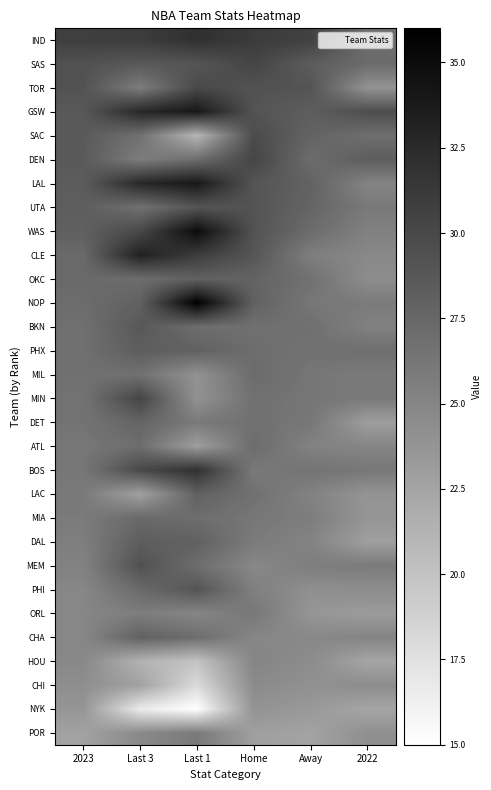

Reading left to right, what are all the values shown in this chart?

IND: 2023=30.8	Last 3=31.0	Last 1=32.0	Home=31.1	Away=30.6	2022=27.0
SAS: 2023=29.3	Last 3=28.7	Last 1=29.0	Home=30.3	Away=28.4	2022=27.2
TOR: 2023=29.2	Last 3=25.7	Last 1=30.0	Home=29.2	Away=29.1	2022=23.9
GSW: 2023=28.7	Last 3=32.7	Last 1=34.0	Home=29.1	Away=28.3	2022=29.6
SAC: 2023=28.6	Last 3=26.7	Last 1=21.0	Home=29.8	Away=27.8	2022=26.9
DEN: 2023=28.6	Last 3=25.7	Last 1=27.0	Home=30.3	Away=27.1	2022=28.3
LAL: 2023=28.4	Last 3=32.7	Last 1=34.0	Home=29.0	Away=27.9	2022=25.2
UTA: 2023=28.3	Last 3=26.7	Last 1=29.0	Home=29.1	Away=27.7	2022=26.0
WAS: 2023=28.1	Last 3=30.0	Last 1=35.0	Home=29.2	Away=27.1	2022=25.4
CLE: 2023=27.3	Last 3=33.3	Last 1=31.0	Home=28.9	Away=25.6	2022=24.8
OKC: 2023=27.3	Last 3=27.0	Last 1=28.0	Home=27.8	Away=26.7	2022=24.4
NOP: 2023=27.1	Last 3=28.0	Last 1=36.0	Home=28.0	Away=26.2	2022=25.9
BKN: 2023=26.8	Last 3=28.7	Last 1=27.0	Home=26.8	Away=26.8	2022=25.4
PHX: 2023=26.8	Last 3=28.3	Last 1=28.0	Home=27.0	Away=26.6	2022=26.9
MIL: 2023=26.8	Last 3=26.7	Last 1=24.0	Home=27.2	Away=26.3	2022=25.9
MIN: 2023=26.5	Last 3=30.3	Last 1=24.0	Home=26.7	Away=26.3	2022=26.0
DET: 2023=26.5	Last 3=27.7	Last 1=26.0	Home=26.7	Away=26.2	2022=23.0
ATL: 2023=26.2	Last 3=27.0	Last 1=23.0	Home=27.1	Away=25.3	2022=25.0
BOS: 2023=26.2	Last 3=30.0	Last 1=32.0	Home=26.0	Away=26.5	2022=26.2
LAC: 2023=26.0	Last 3=22.7	Last 1=28.0	Home=26.7	Away=25.3	2022=23.8
MIA: 2023=25.9	Last 3=27.3	Last 1=27.0	Home=26.2	Away=25.7	2022=23.7
DAL: 2023=25.6	Last 3=28.3	Last 1=28.0	Home=25.9	Away=25.2	2022=22.9
MEM: 2023=25.3	Last 3=29.3	Last 1=27.0	Home=24.8	Away=25.7	2022=25.9
PHI: 2023=24.9	Last 3=27.3	Last 1=29.0	Home=25.5	Away=24.2	2022=24.4
ORL: 2023=24.9	Last 3=25.7	Last 1=25.0	Home=26.2	Away=23.7	2022=23.2
CHA: 2023=24.9	Last 3=28.0	Last 1=27.0	Home=24.9	Away=24.8	2022=25.1
HOU: 2023=24.8	Last 3=21.3	Last 1=20.0	Home=25.1	Away=24.5	2022=22.4
CHI: 2023=24.3	Last 3=22.7	Last 1=18.0	Home=24.6	Away=24.1	2022=24.4
NYK: 2023=23.7	Last 3=16.7	Last 1=15.0	Home=23.9	Away=23.4	2022=22.4
POR: 2023=22.7	Last 3=24.7	Last 1=26.0	Home=22.9	Away=22.6	2022=24.2